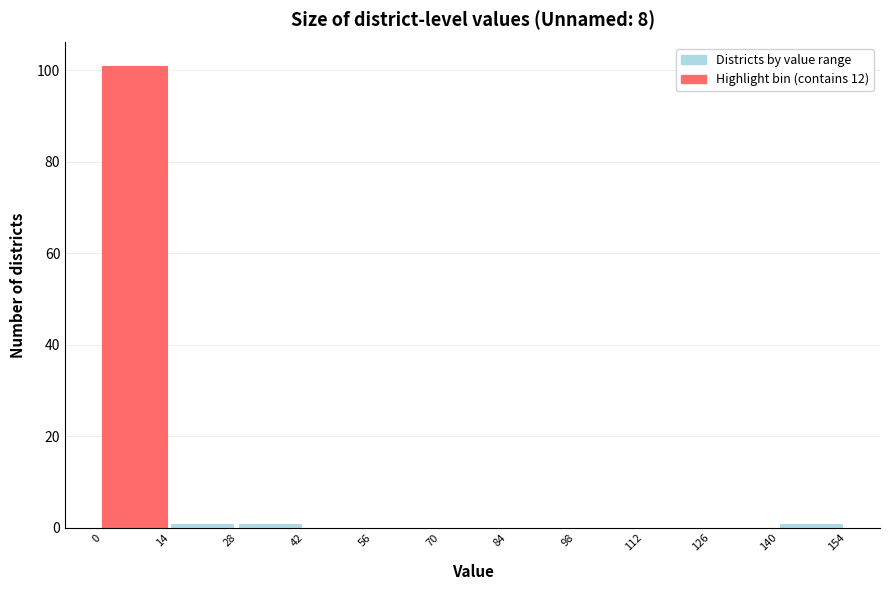

How tall is the bar that spans 0 to 14 on the x-axis? The values are not printed on the chart, so give them approximately, as read against the axis.

102